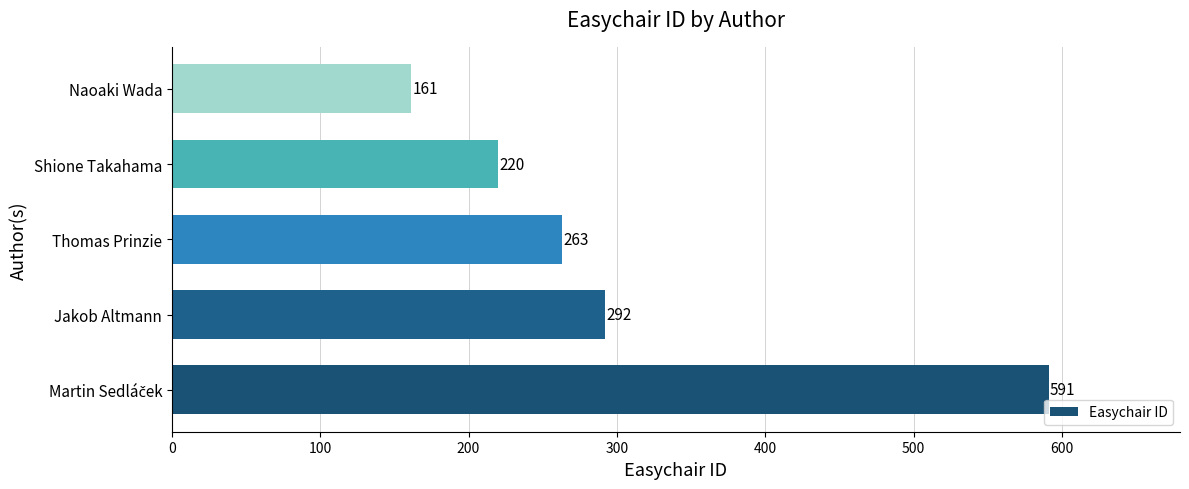

Is it true that the value at Thomas Prinzie is 263?

True